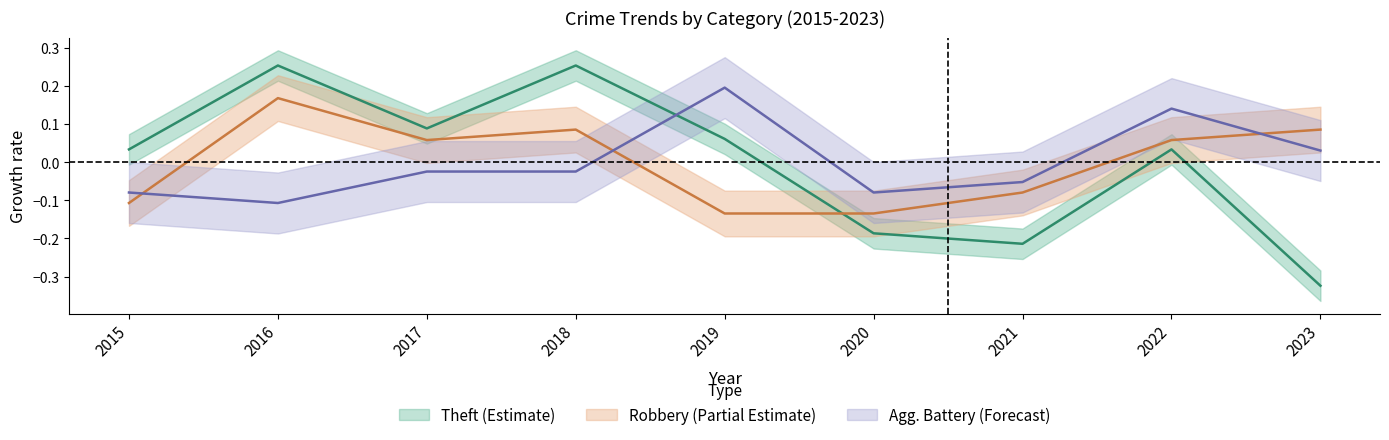

Which series has the largest range (max minus min)?

Theft